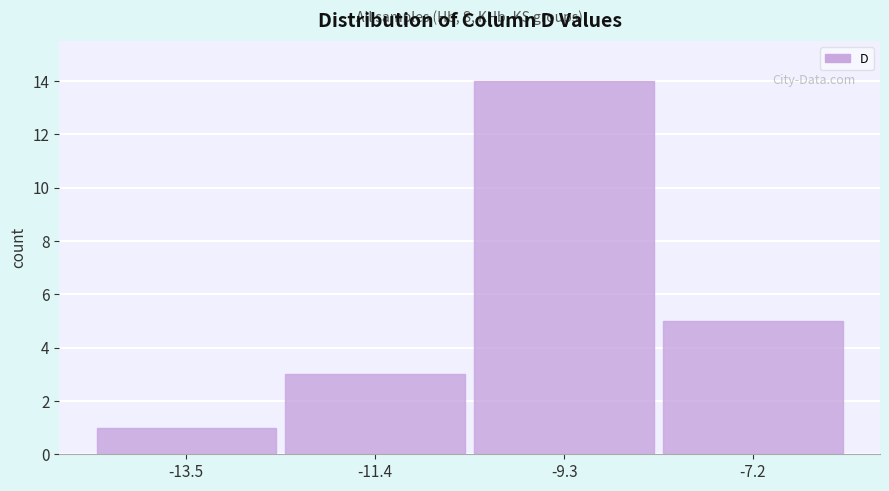

Reading left to right, extract all data points from this chart.

1	3	14	5